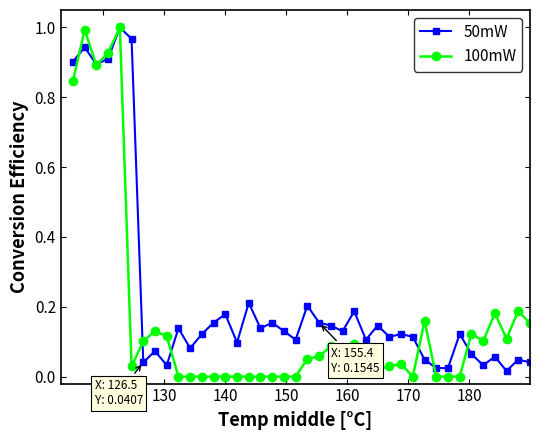

True or false: 100mW has more than 2 interior local peaks.

True